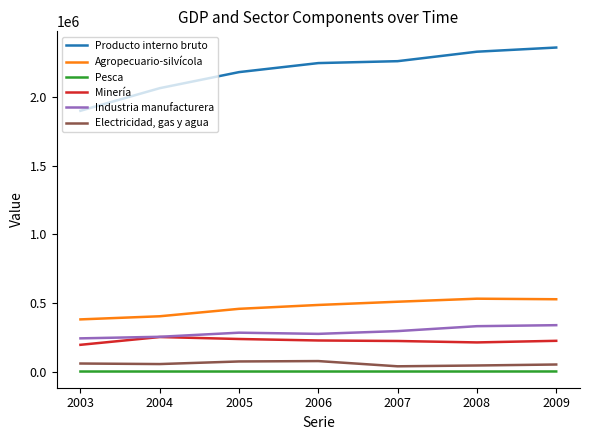

What is the maximum value shown in the chart?

2360325